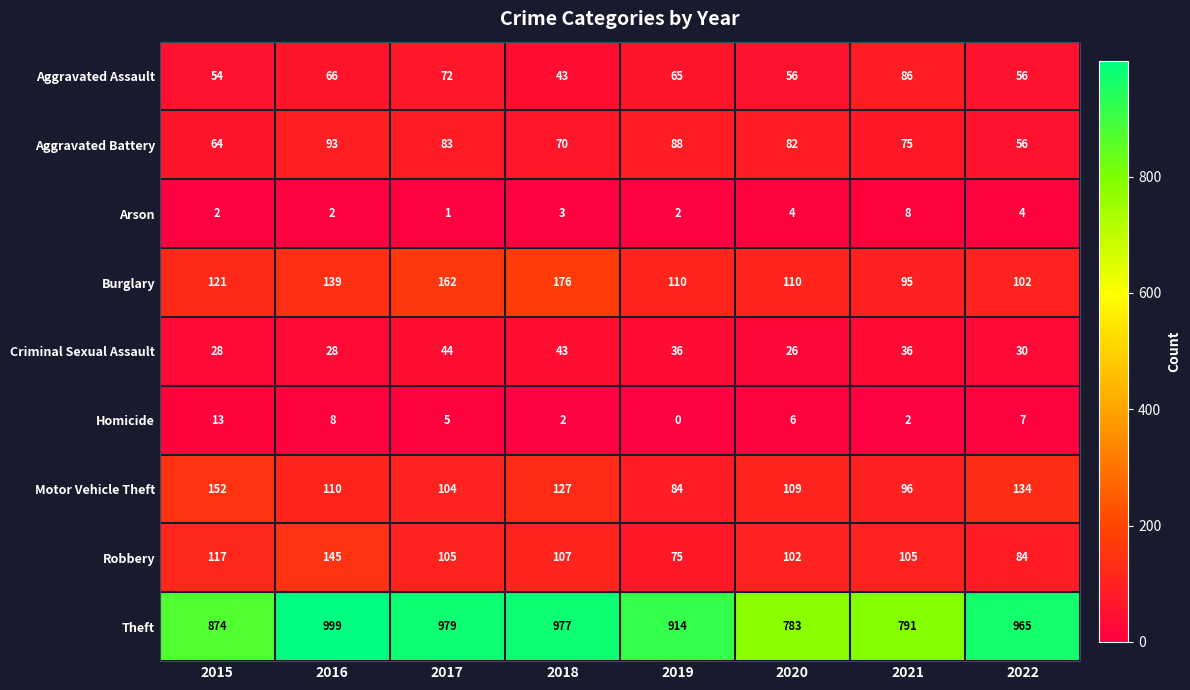

Which series has the widest spread of values?

Theft